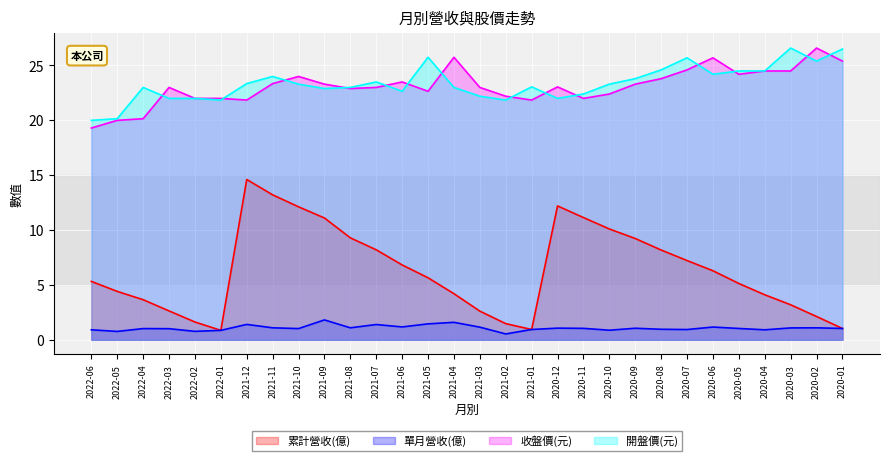

Which series has the largest total across all categories?

開盤價(元)